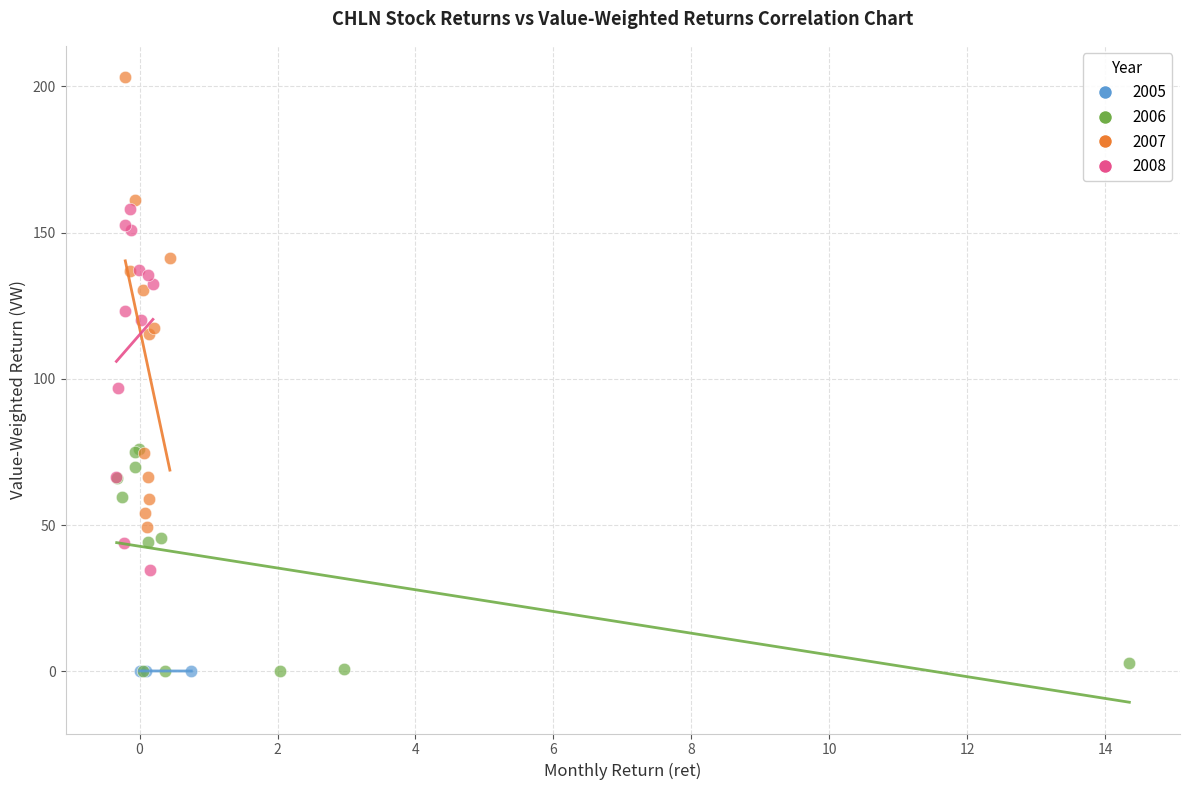

Which series reaches the maximum Y coordinate?

2007